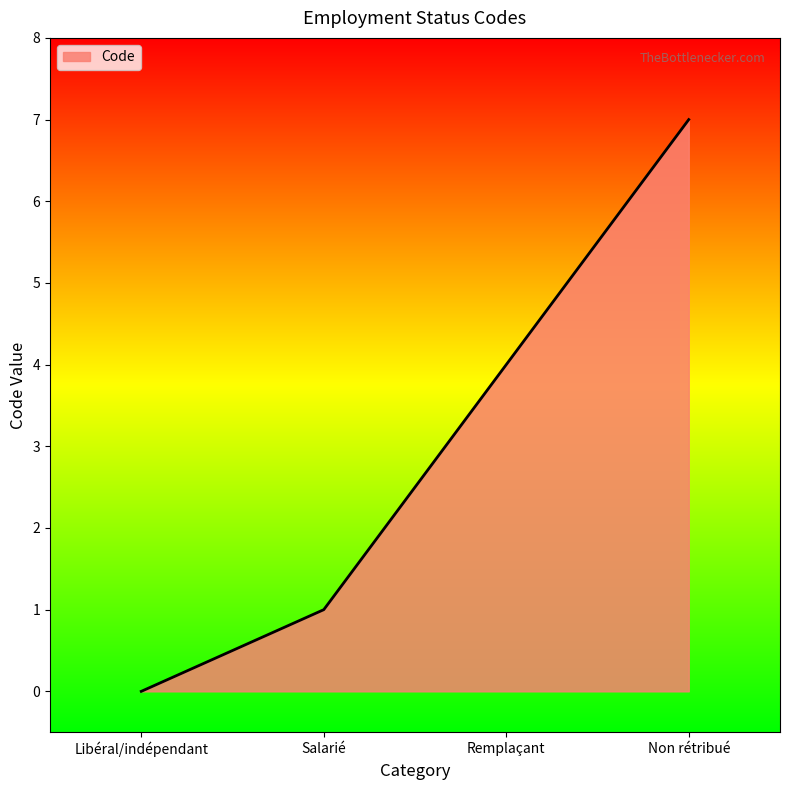

Rank the categories by value from highest to lowest.

Non rétribué, Remplaçant, Salarié, Libéral/indépendant